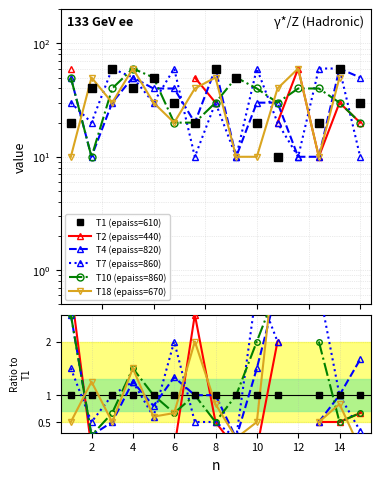

True or false: T10 (epaiss=860) has more than 1 interior local peaks.

True